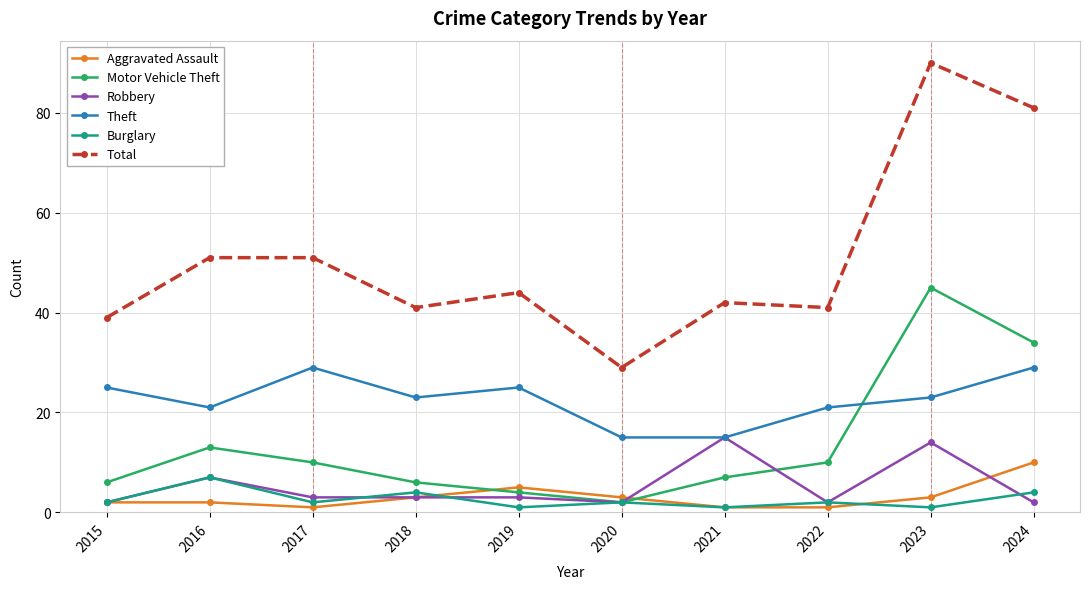

What is the maximum value shown in the chart?

90